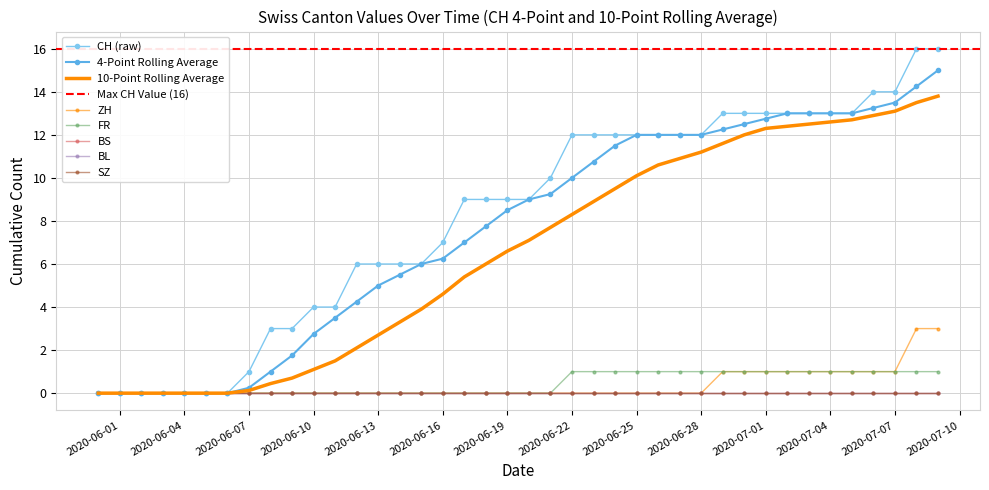

What is the approximate value of FR at 2020-07-07?

1.0